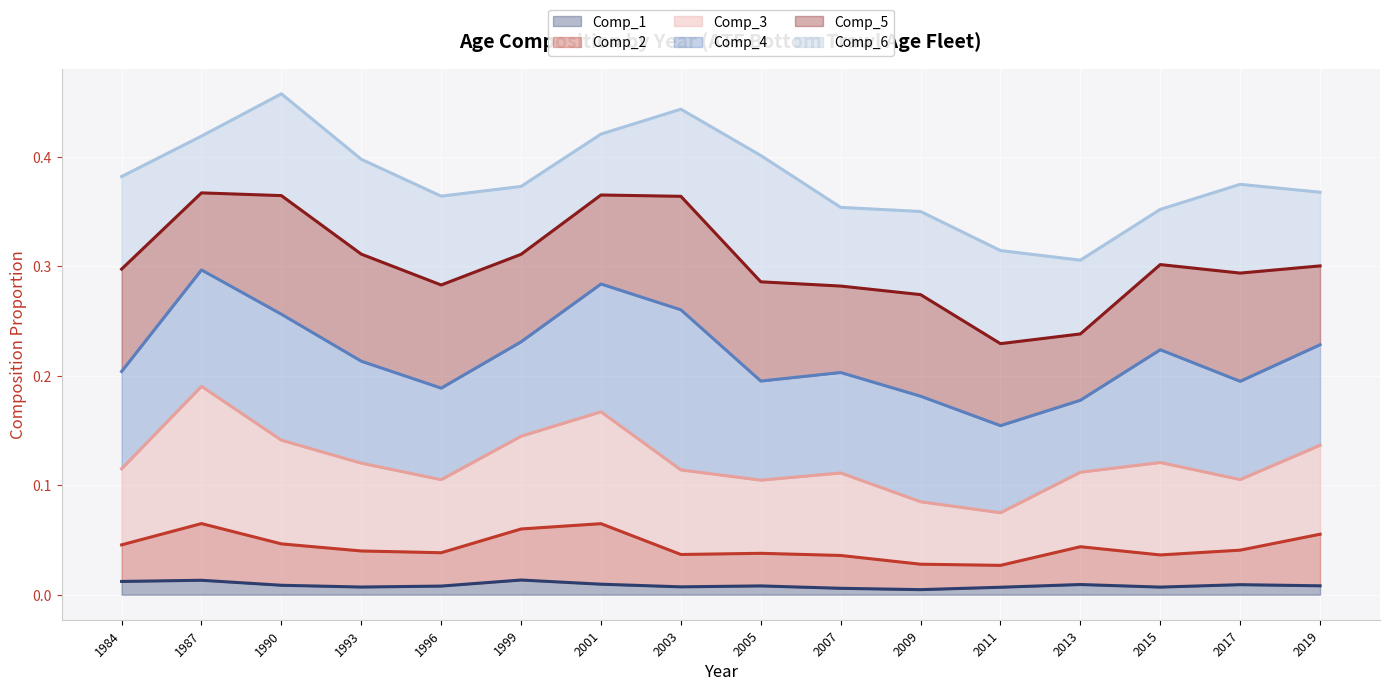

Reading left to right, transcribe all the data shown in this chart.

Comp_1 line: 1984=0.0	1987=0.0	1990=0.0	1993=0.0	1996=0.0	1999=0.0	2001=0.0	2003=0.0	2005=0.0	2007=0.0	2009=0.0	2011=0.0	2013=0.0	2015=0.0	2017=0.0	2019=0.0
Comp_2 line: 1984=0.0	1987=0.1	1990=0.0	1993=0.0	1996=0.0	1999=0.1	2001=0.1	2003=0.0	2005=0.0	2007=0.0	2009=0.0	2011=0.0	2013=0.0	2015=0.0	2017=0.0	2019=0.1
Comp_3 line: 1984=0.1	1987=0.2	1990=0.1	1993=0.1	1996=0.1	1999=0.1	2001=0.2	2003=0.1	2005=0.1	2007=0.1	2009=0.1	2011=0.1	2013=0.1	2015=0.1	2017=0.1	2019=0.1
Comp_4 line: 1984=0.2	1987=0.3	1990=0.3	1993=0.2	1996=0.2	1999=0.2	2001=0.3	2003=0.3	2005=0.2	2007=0.2	2009=0.2	2011=0.2	2013=0.2	2015=0.2	2017=0.2	2019=0.2
Comp_5 line: 1984=0.3	1987=0.4	1990=0.4	1993=0.3	1996=0.3	1999=0.3	2001=0.4	2003=0.4	2005=0.3	2007=0.3	2009=0.3	2011=0.2	2013=0.2	2015=0.3	2017=0.3	2019=0.3
Comp_6 line: 1984=0.4	1987=0.4	1990=0.5	1993=0.4	1996=0.4	1999=0.4	2001=0.4	2003=0.4	2005=0.4	2007=0.4	2009=0.4	2011=0.3	2013=0.3	2015=0.4	2017=0.4	2019=0.4